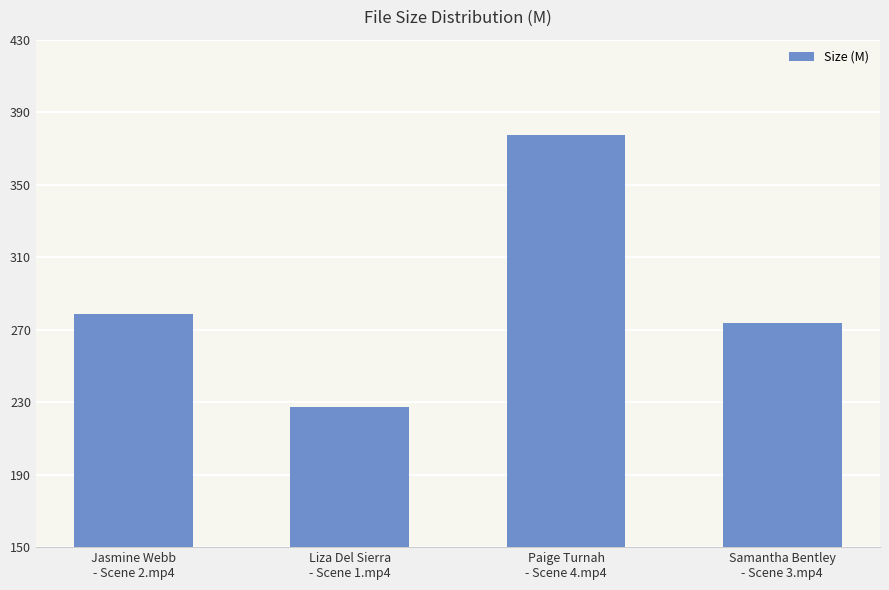

Rank the categories by value from highest to lowest.

Paige Turnah
- Scene 4.mp4, Jasmine Webb
- Scene 2.mp4, Samantha Bentley
- Scene 3.mp4, Liza Del Sierra
- Scene 1.mp4